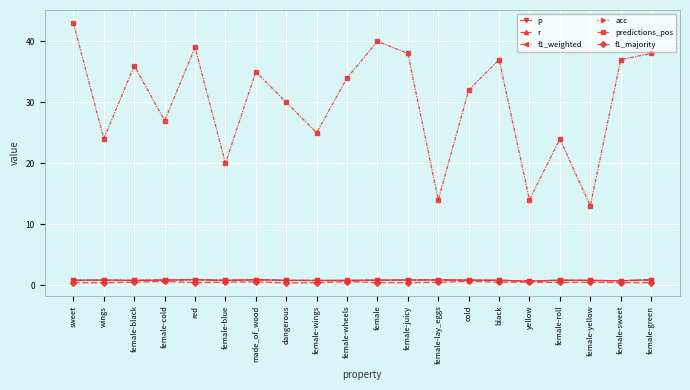

True or false: predictions_pos and acc intersect in this chart.

False